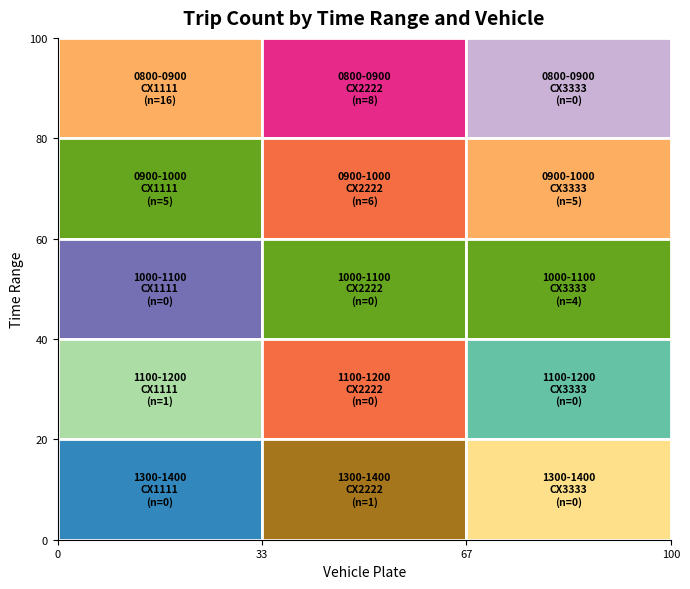

Reading right to left, what are all the values shown in this chart?

CX1111: 1300-1400=0	1100-1200=1	1000-1100=0	0900-1000=5	0800-0900=16
CX2222: 1300-1400=1	1100-1200=0	1000-1100=0	0900-1000=6	0800-0900=8
CX3333: 1300-1400=0	1100-1200=0	1000-1100=4	0900-1000=5	0800-0900=0